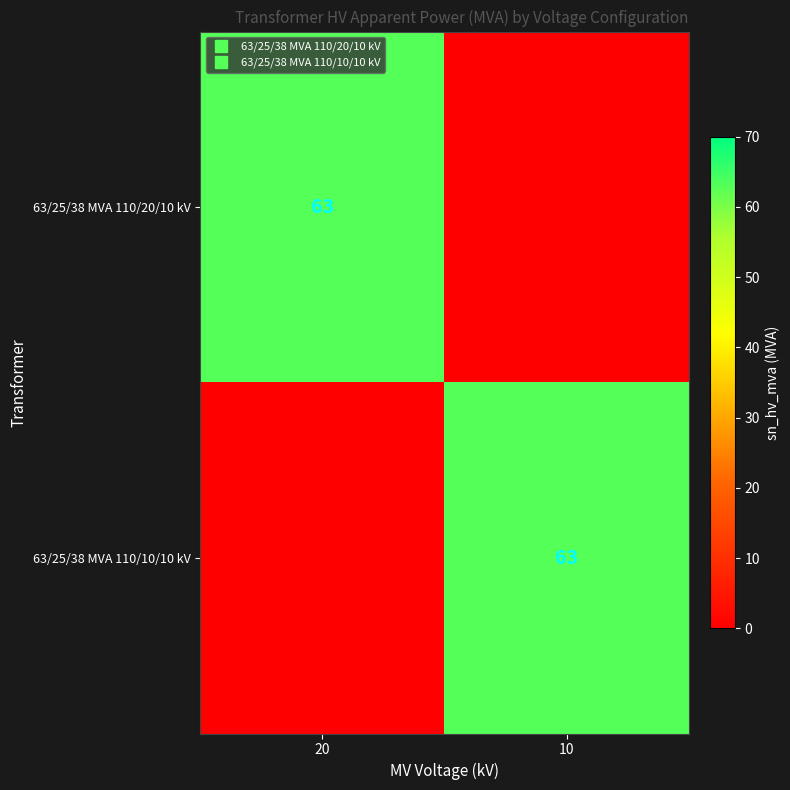

What is the average value of the 63/25/38 MVA 110/10/10 kV series?

32